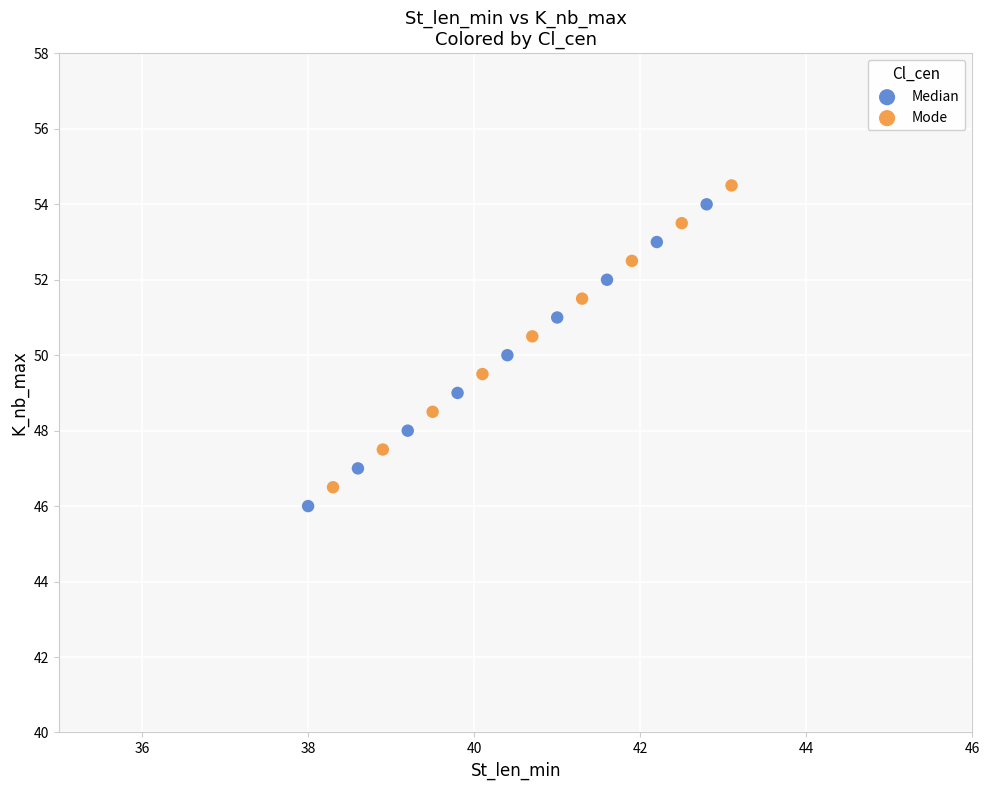

What are all the series names shown in the legend?

Median, Mode